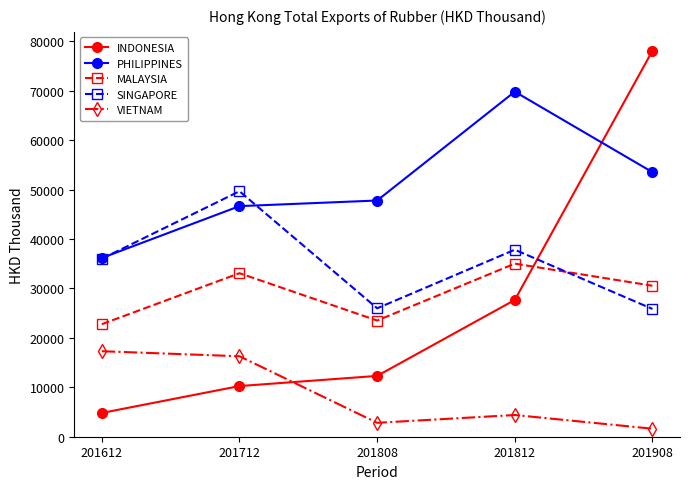

Count the number of data series in this chart.

5